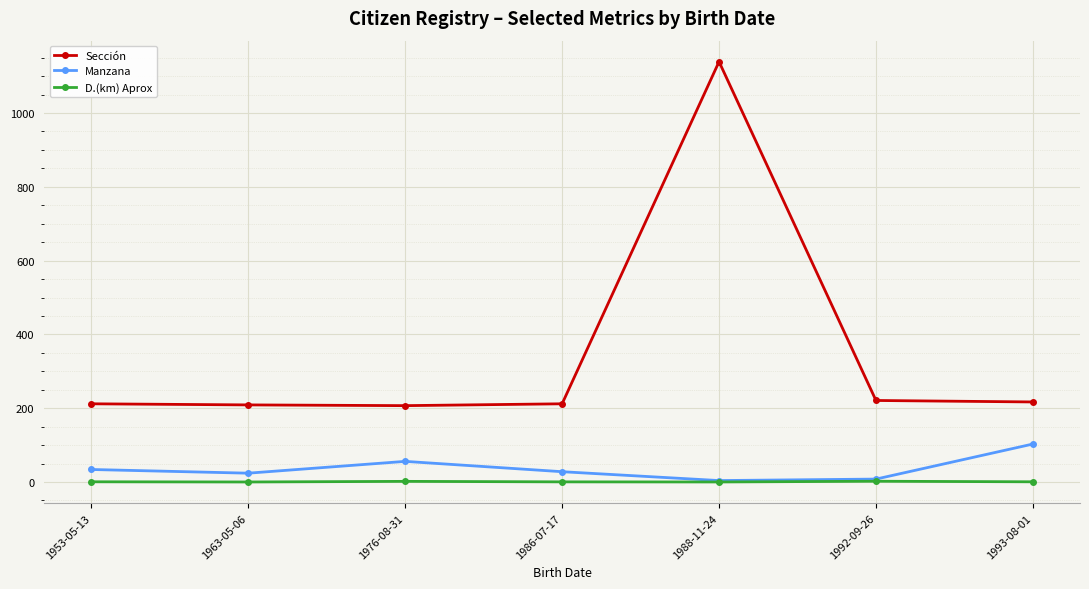

Does the chart have visible grid lines?

Yes